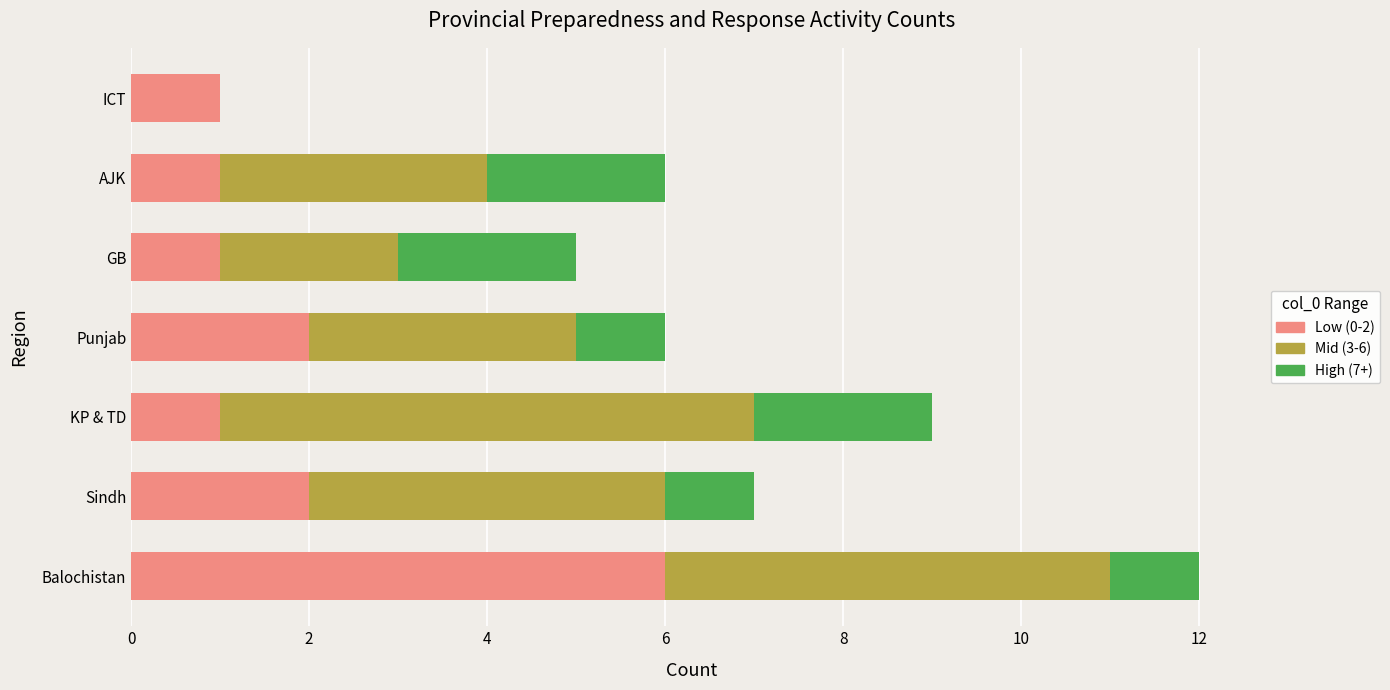

The value of Low (0-2) at AJK is 1. True or false?

True